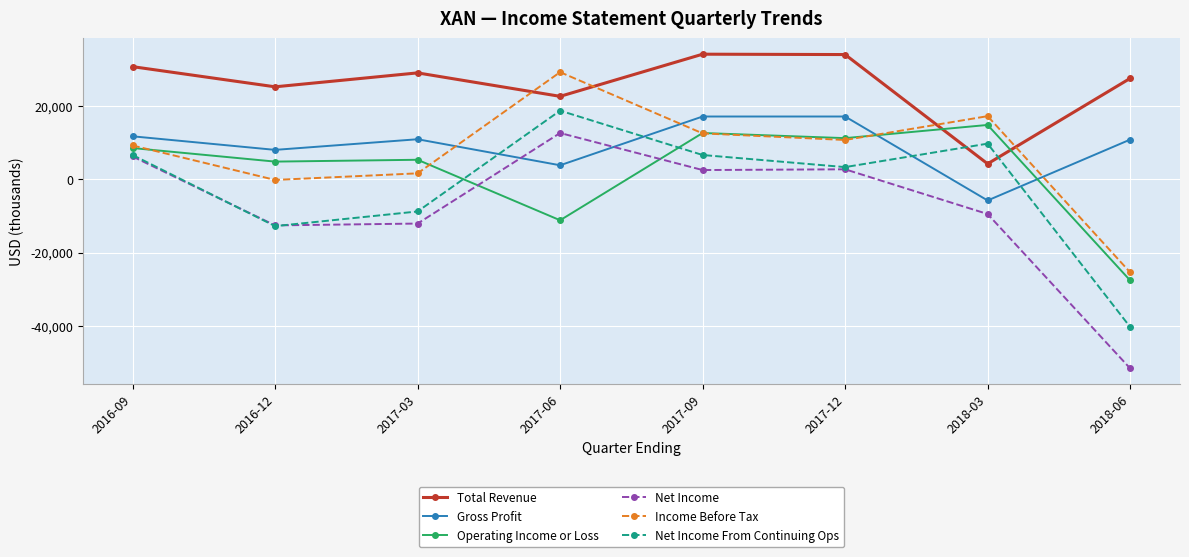

What is the minimum value for Income Before Tax?

-25400